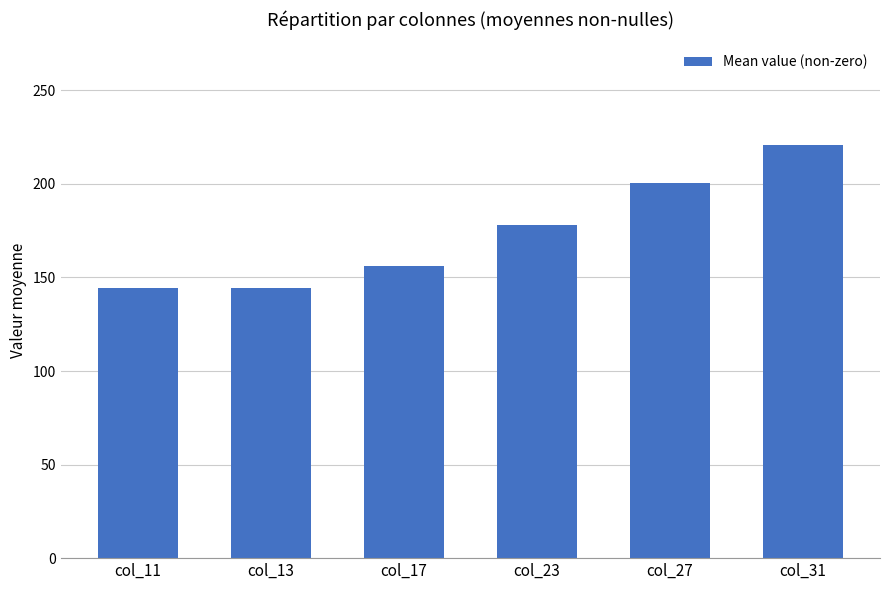

What is the value of the 1st bar from the left?

144.4